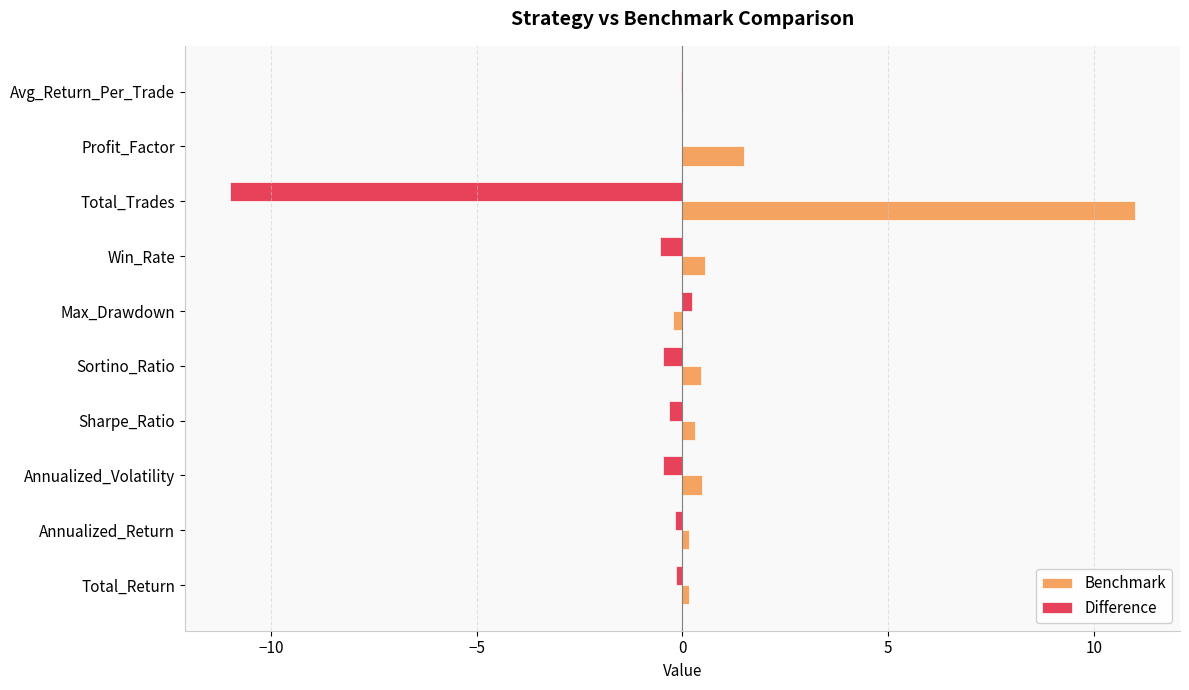

The value of Benchmark at Total_Trades is 6.7. True or false?

False